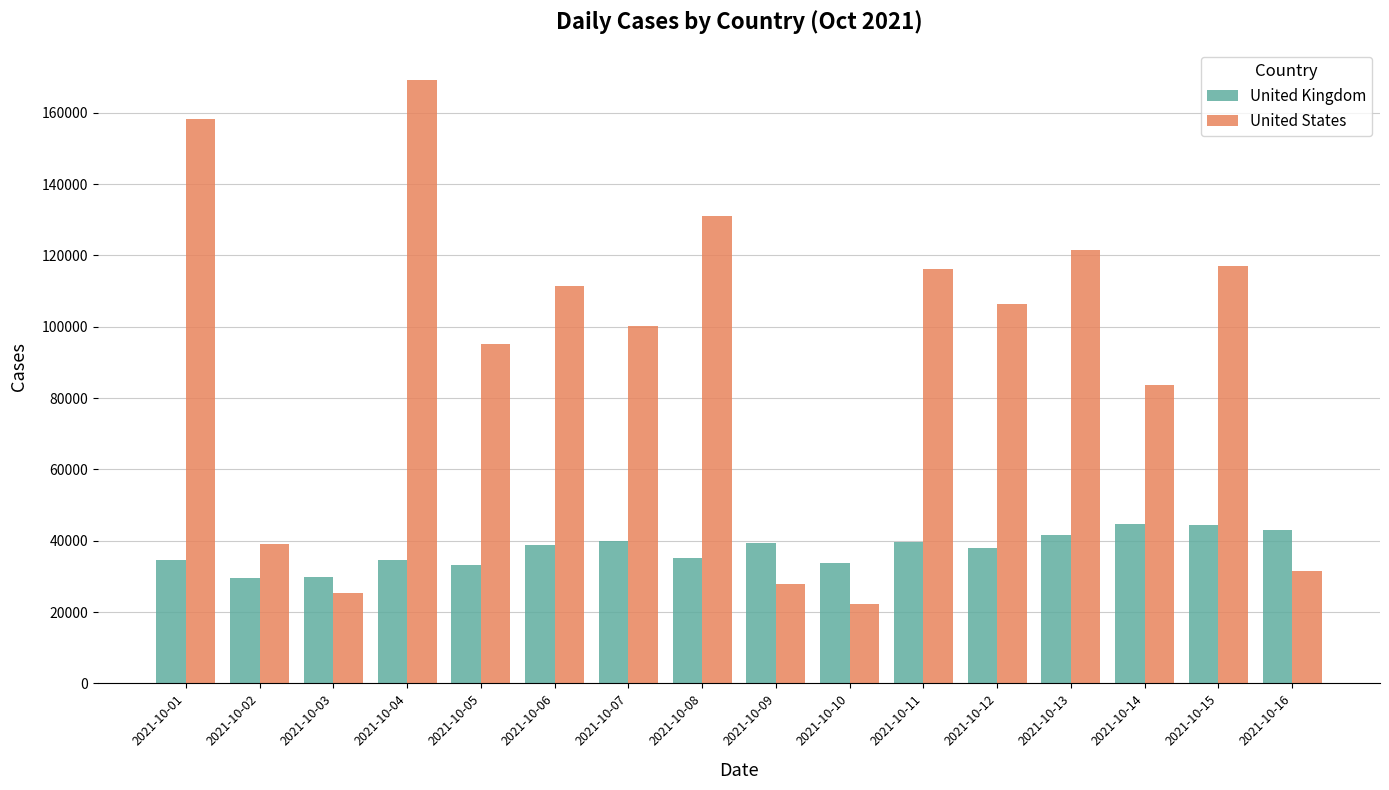

What is the value of the United States bar at the 11th from the left?

116202